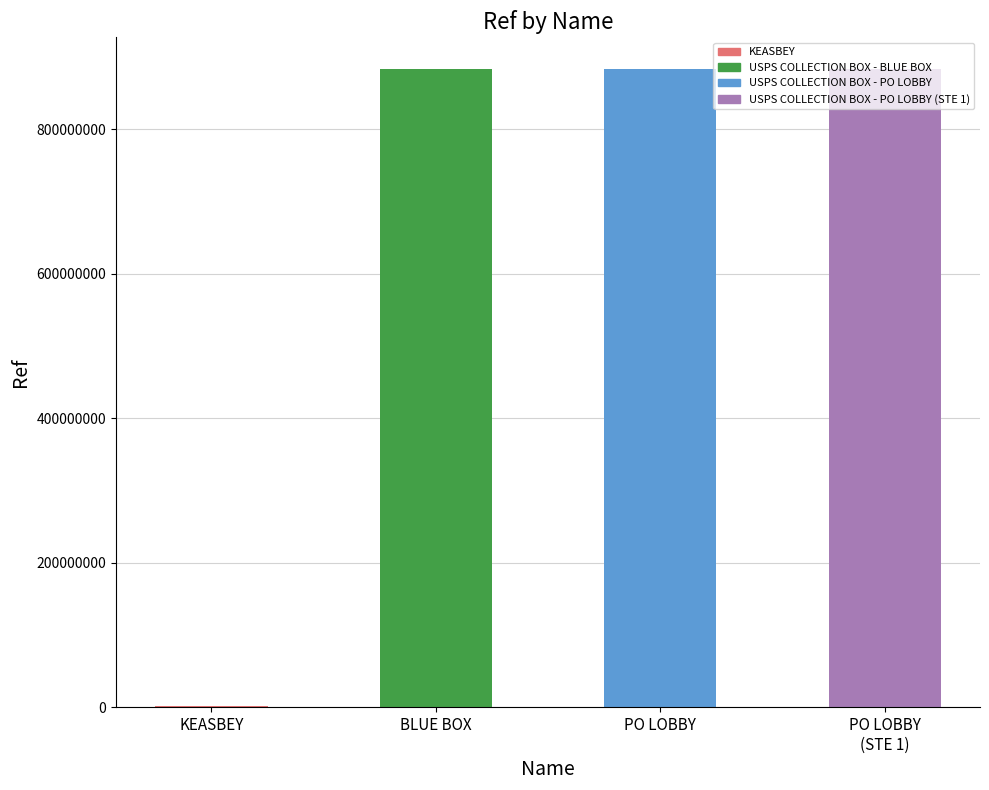

Between KEASBEY and PO LOBBY, which is larger?

PO LOBBY